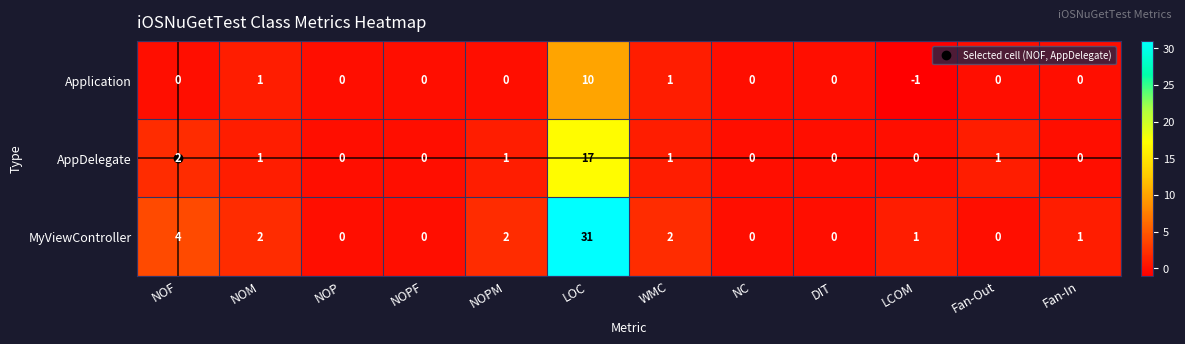

What is the sum of all Application values?

11